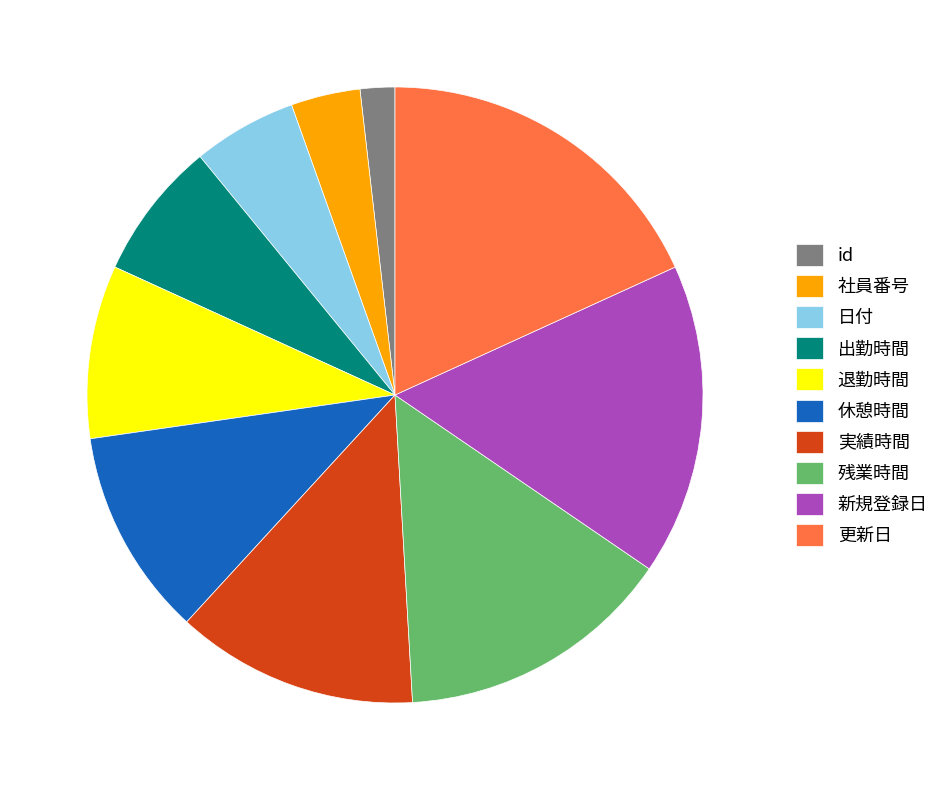

Approximately how many times larger is the value at 休憩時間 compared to 更新日?

0.6